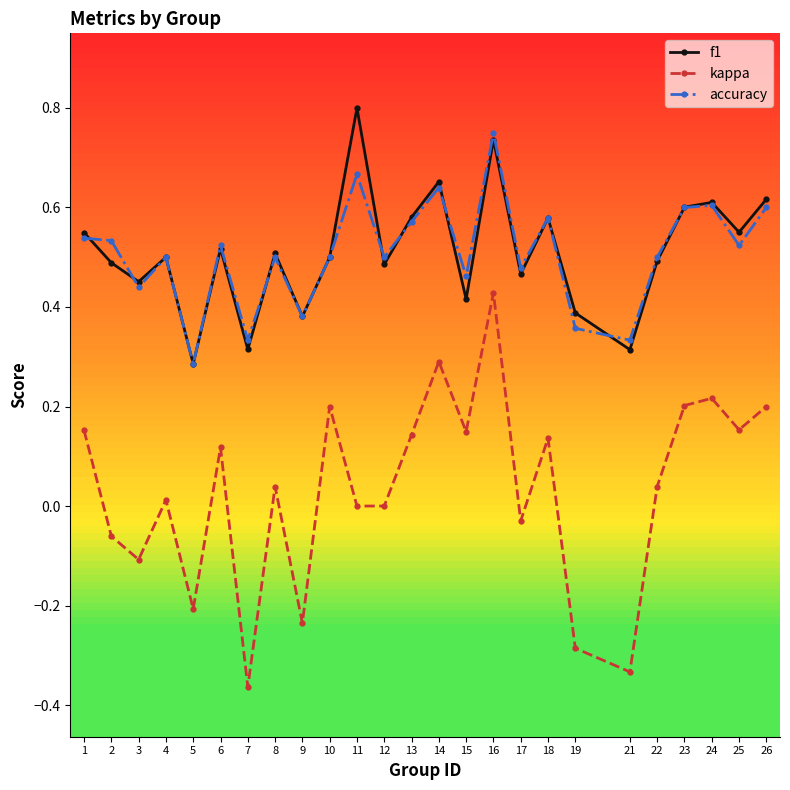

Which series has the largest range (max minus min)?

kappa